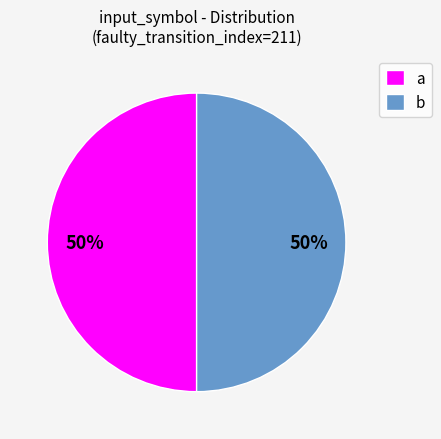

What percentage is the a slice, to the nearest percent?

50%